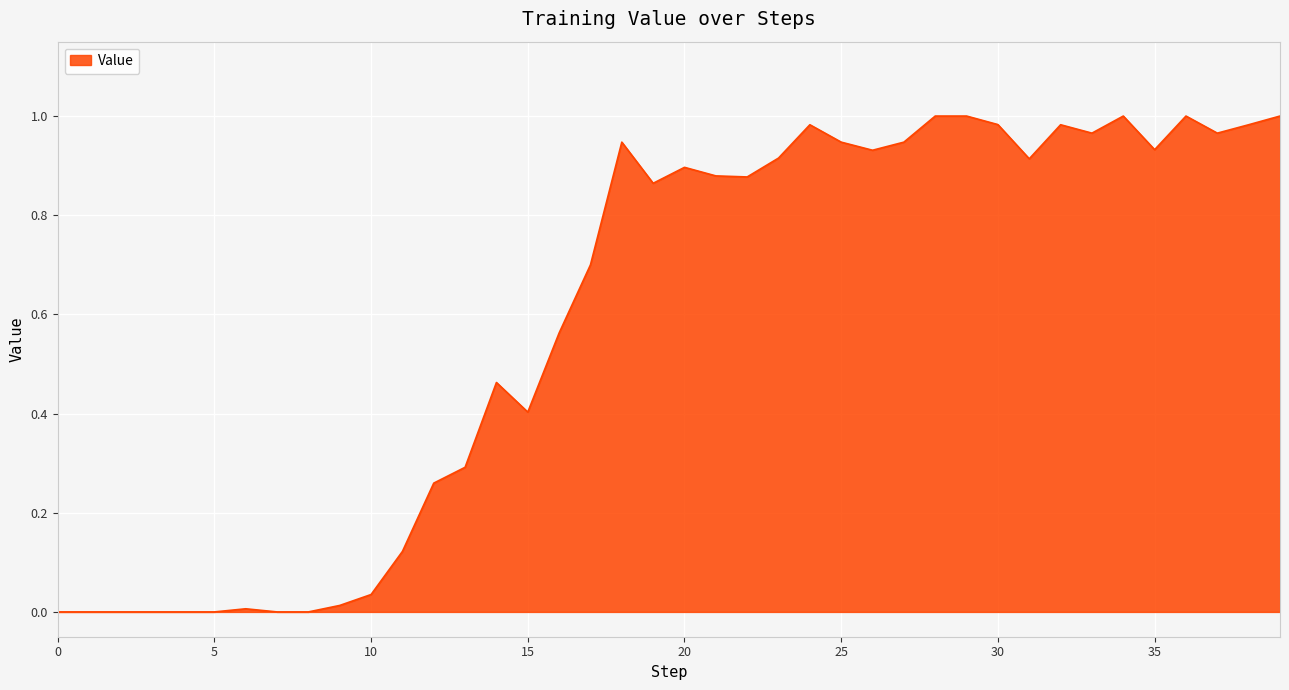

How many lines are shown in the chart?

1